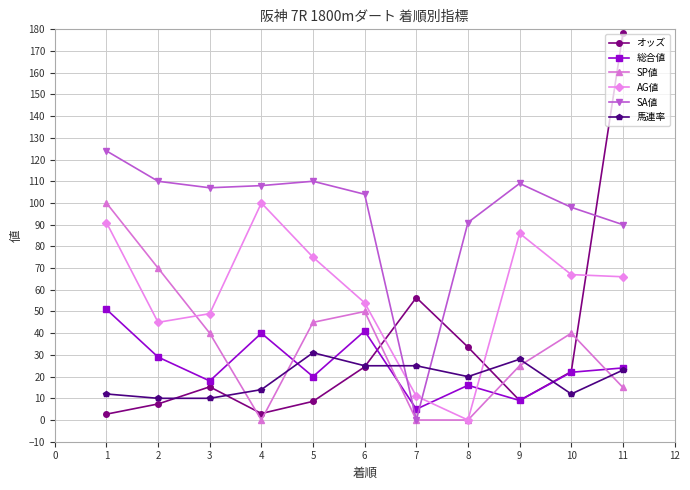

Where does the AG値 series first go above 66?

1